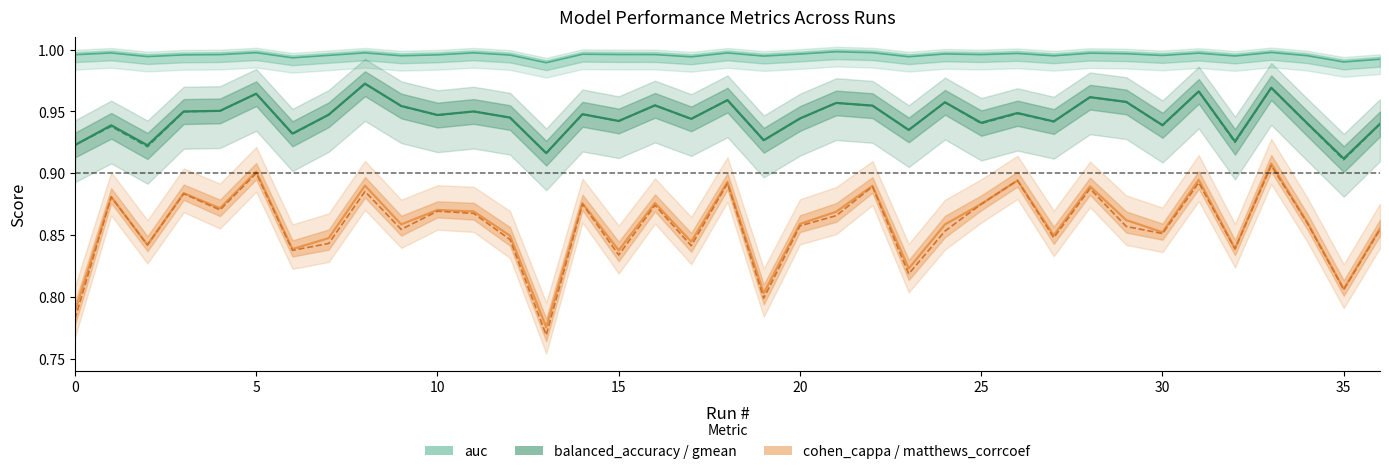

List the series in order of their peak value, lowest first.

cohen_cappa, matthews_corrcoef, gmean, balanced_accuracy, auc